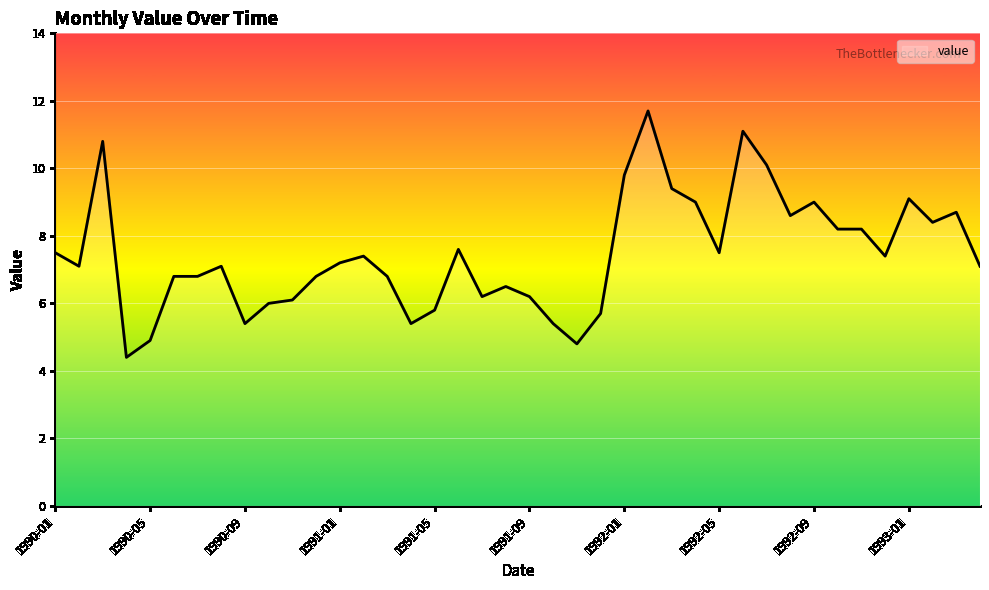

What is the difference between the maximum and minimum values?

7.3